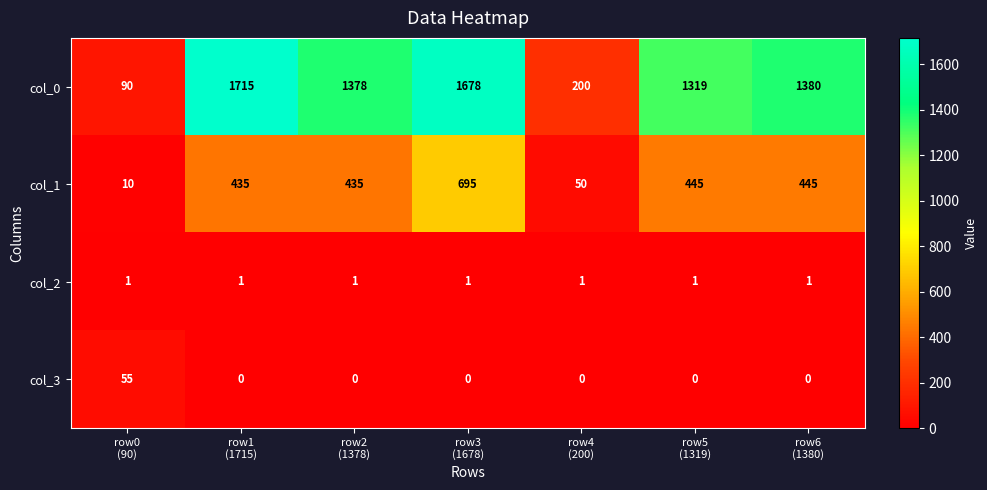

Which series has the widest spread of values?

col_0